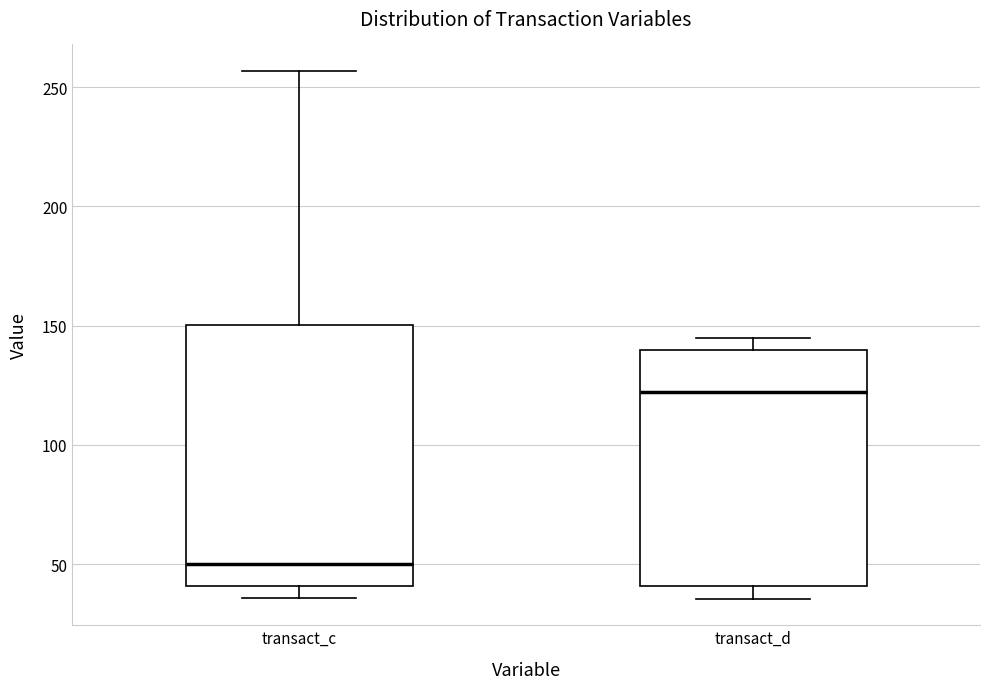

Which box has the highest median line?

transact_d